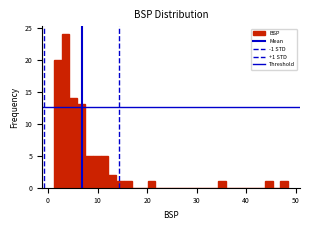

Around what value on the x-axis is the tallest bar? Give the approximate position of its centre, as read against the axis.

4